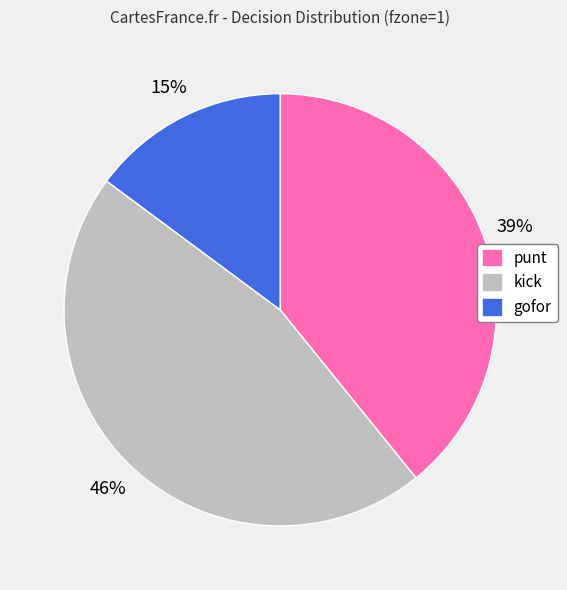

Is there a majority slice in this chart?

No